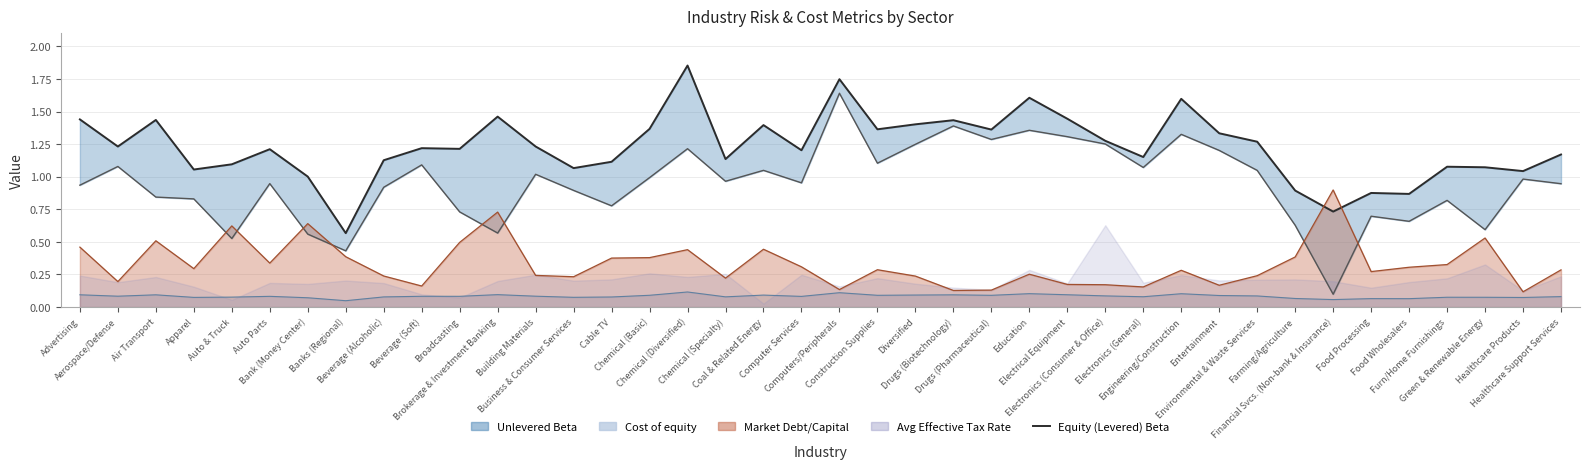

What is the change in value from Brokerage & Investment Banking to Electronics (Consumer & Office)?

-0.2